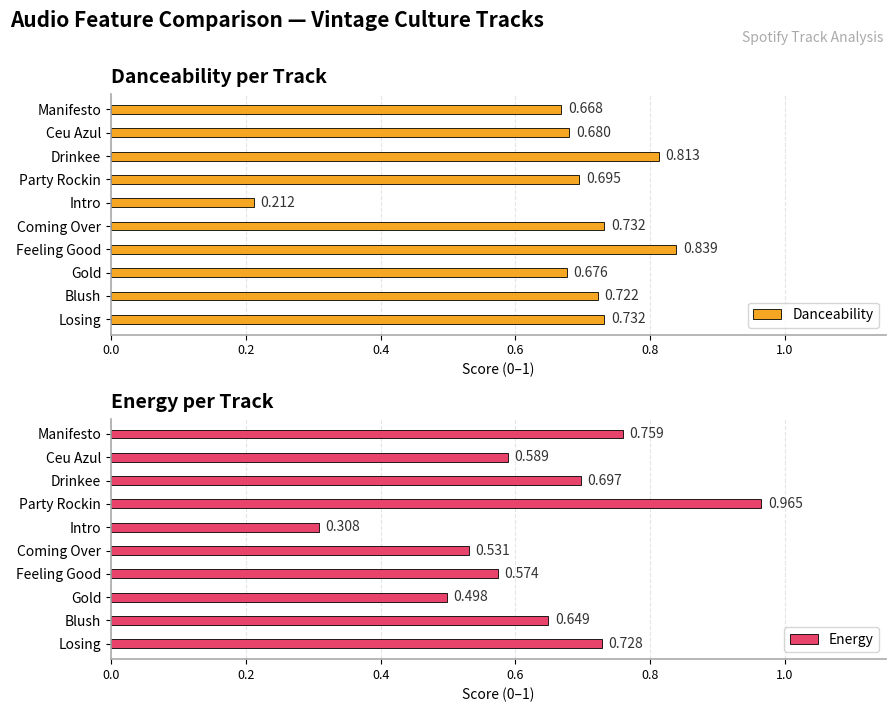

At which label is Danceability closest to 0?

Intro